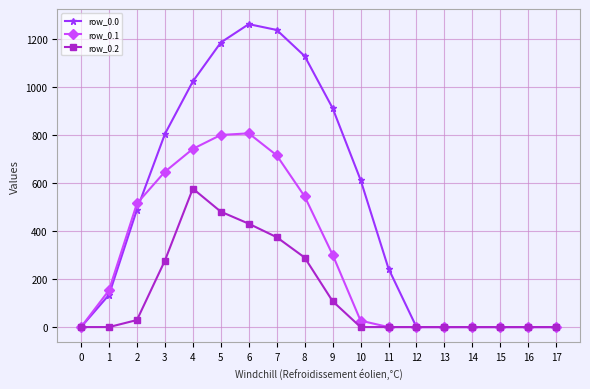

What is the difference between the row_0.1 values at 12 and 5?

800.2